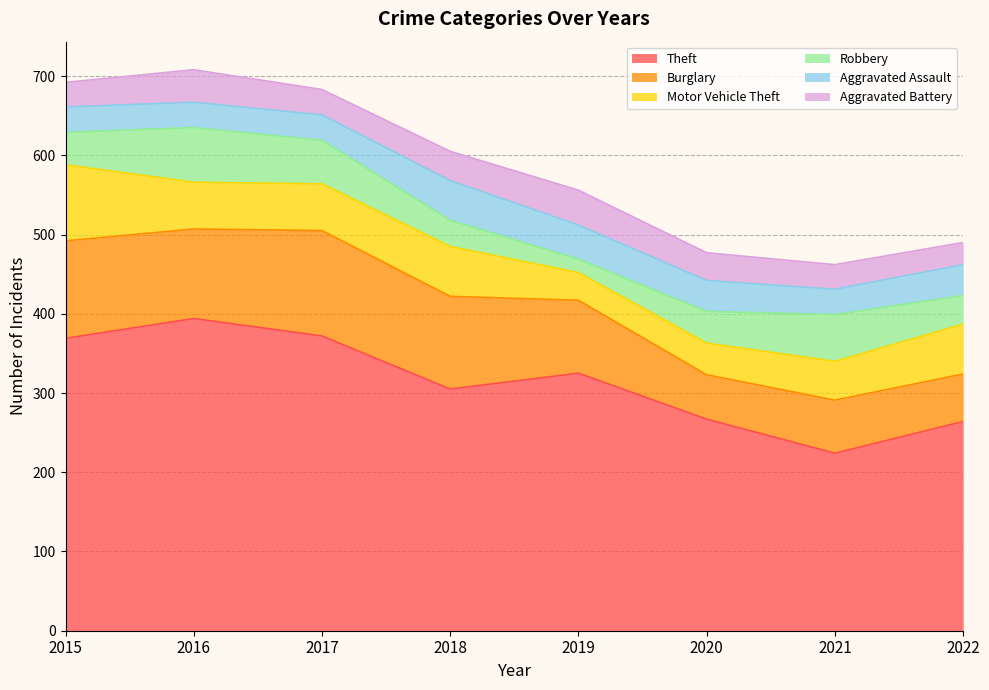

How many values in the Aggravated Battery series are below 35?

4